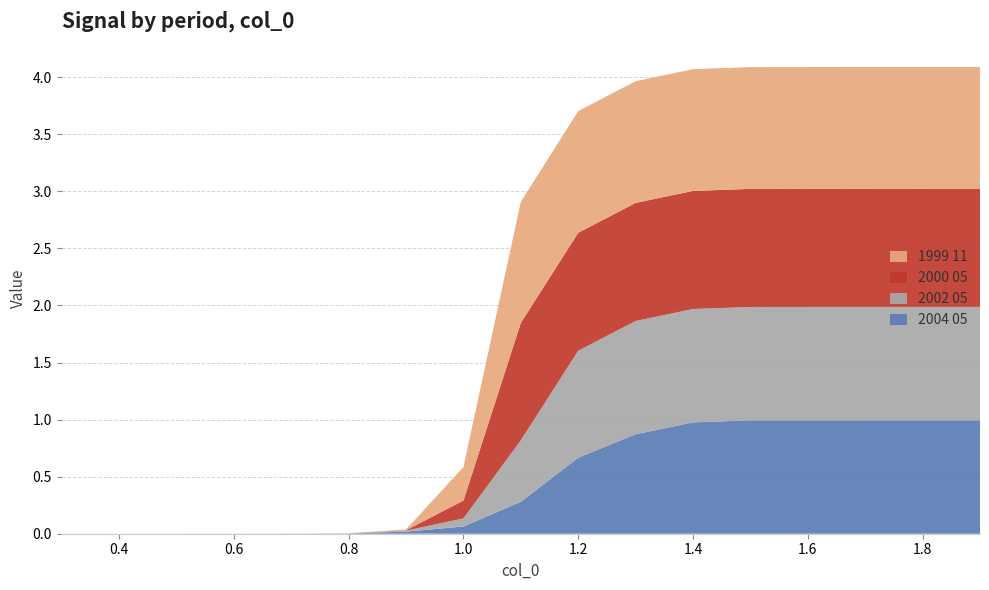

Reading right to left, transcribe all the data shown in this chart.

1999 11: 1.1	1.1	1.1	1.1	1.1	1.1	1.1	1.1	1.1	0.3	0.0	0.0	0.0	0.0	0.0	0.0	0.0
2000 05: 1.0	1.0	1.0	1.0	1.0	1.0	1.0	1.0	1.0	0.2	0.0	0.0	0.0	0.0	0.0	0.0	0.0
2002 05: 1.0	1.0	1.0	1.0	1.0	1.0	1.0	0.9	0.5	0.1	0.0	0.0	0.0	0.0	0.0	0.0	0.0
2004 05: 1.0	1.0	1.0	1.0	1.0	1.0	0.9	0.7	0.3	0.1	0.0	0.0	0.0	0.0	0.0	0.0	0.0